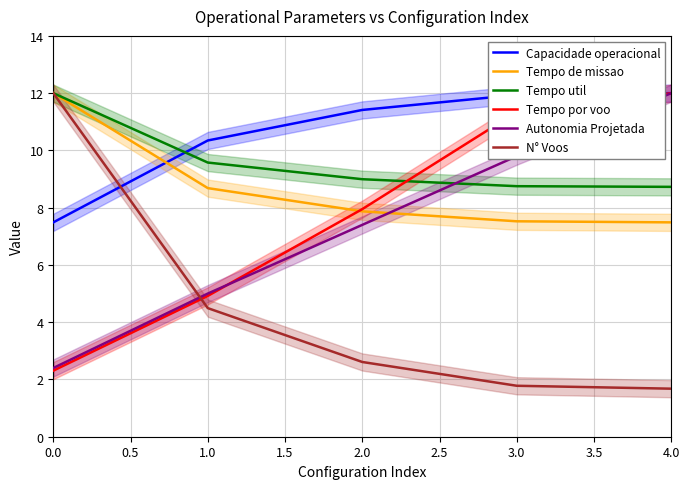

True or false: N° Voos has a value of 12.0 at 0.0.

True